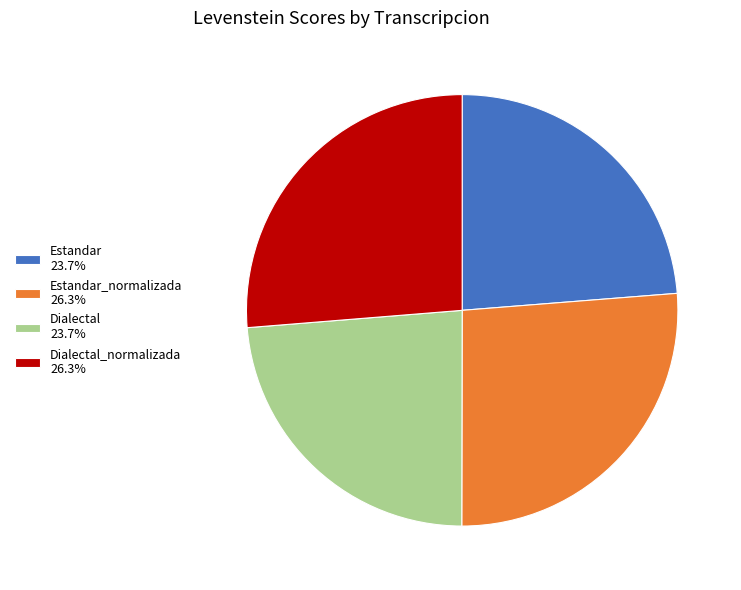

Do Dialectal_normalizada 26.3% and Estandar_normalizada 26.3% together represent more than half of the pie?

Yes